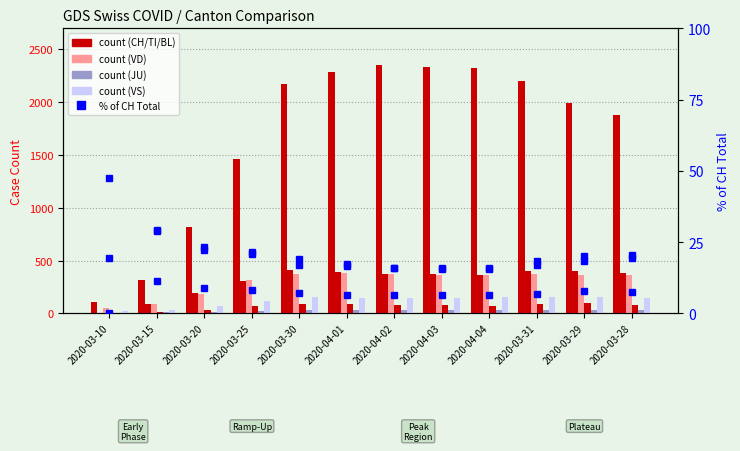

At which label does VS reach its peak?

2020-03-30